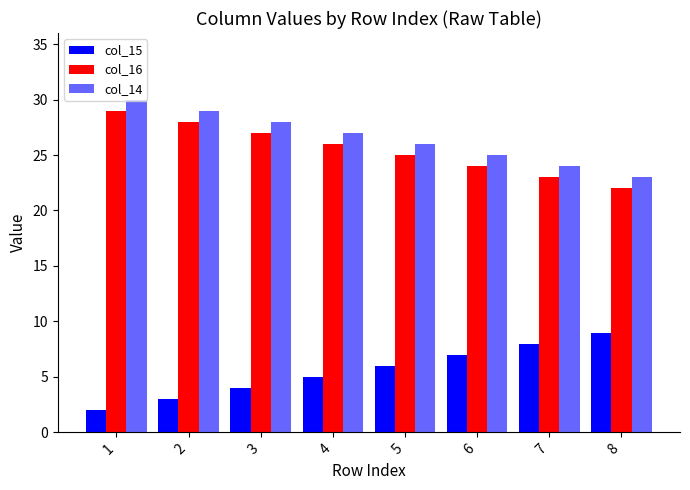

How many bars are there in total?

24